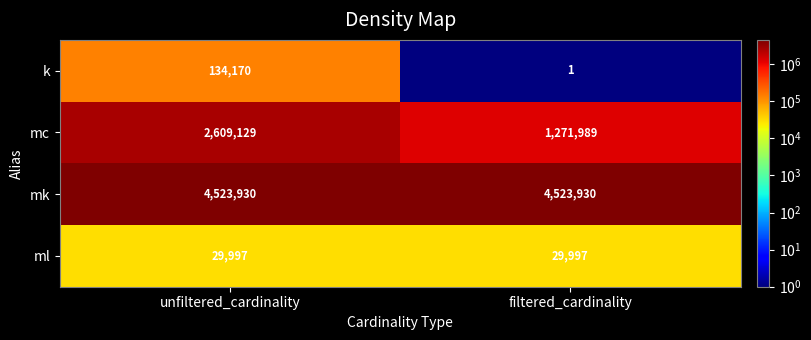

Rank the series at filtered_cardinality from lowest to highest value.

k, ml, mc, mk